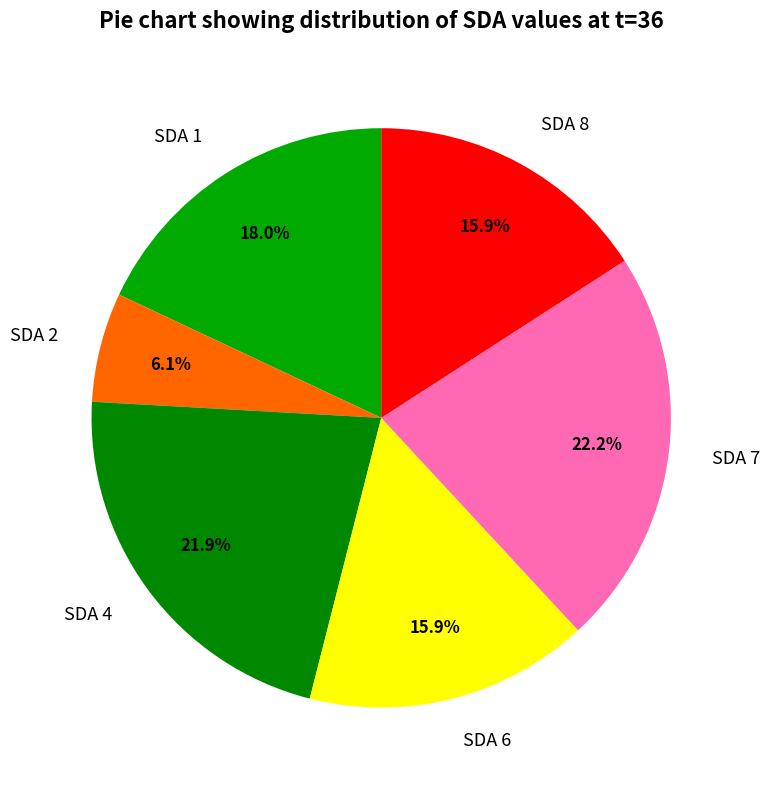

What percentage is NOT represented by SDA 7?

77.8%